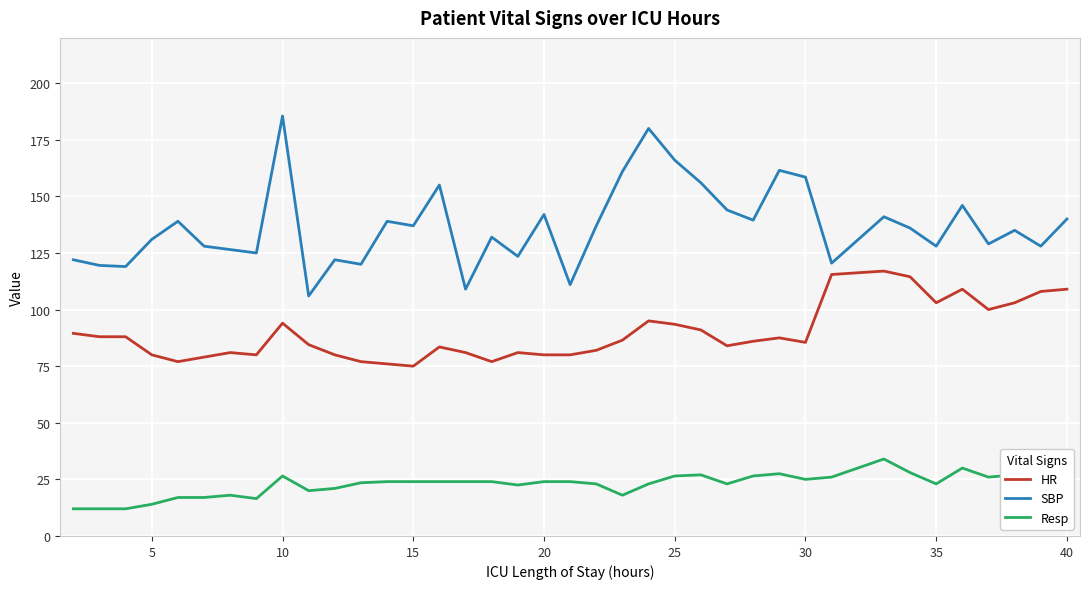

How many values in the SBP series are below 136?

19